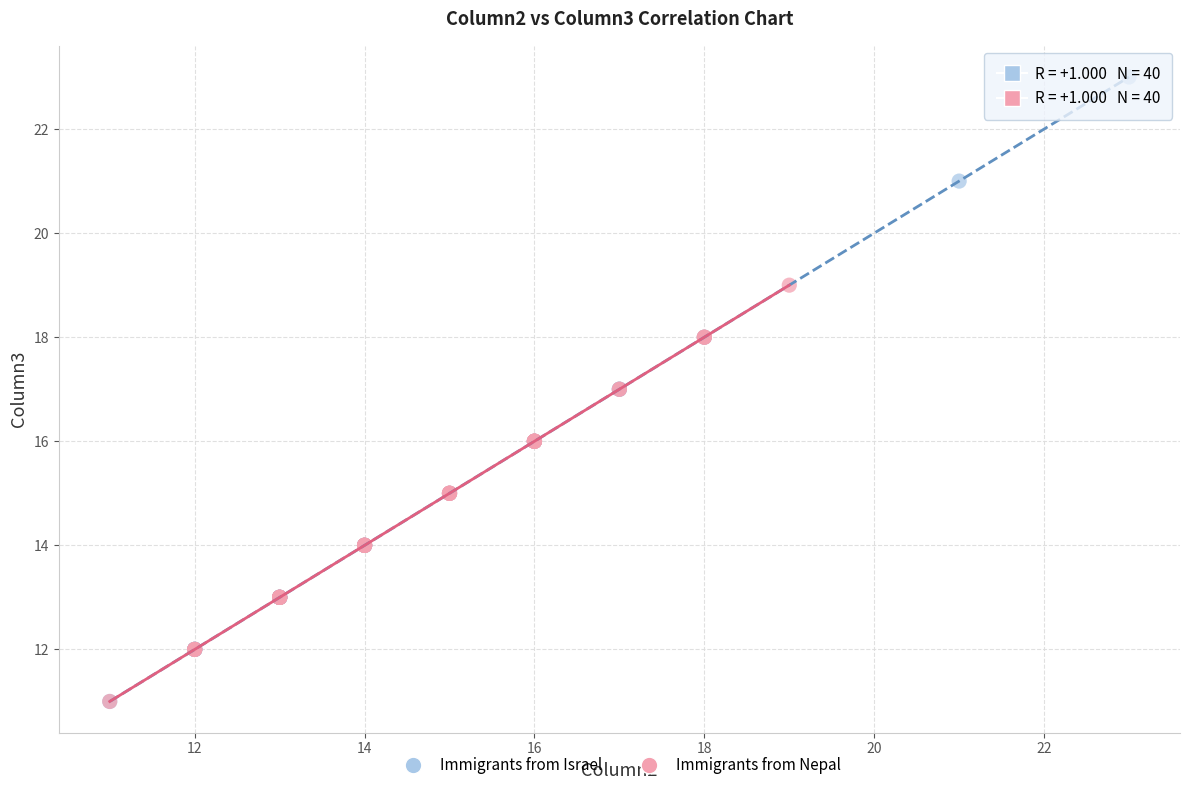

Which series reaches the maximum Y coordinate?

Immigrants from Israel